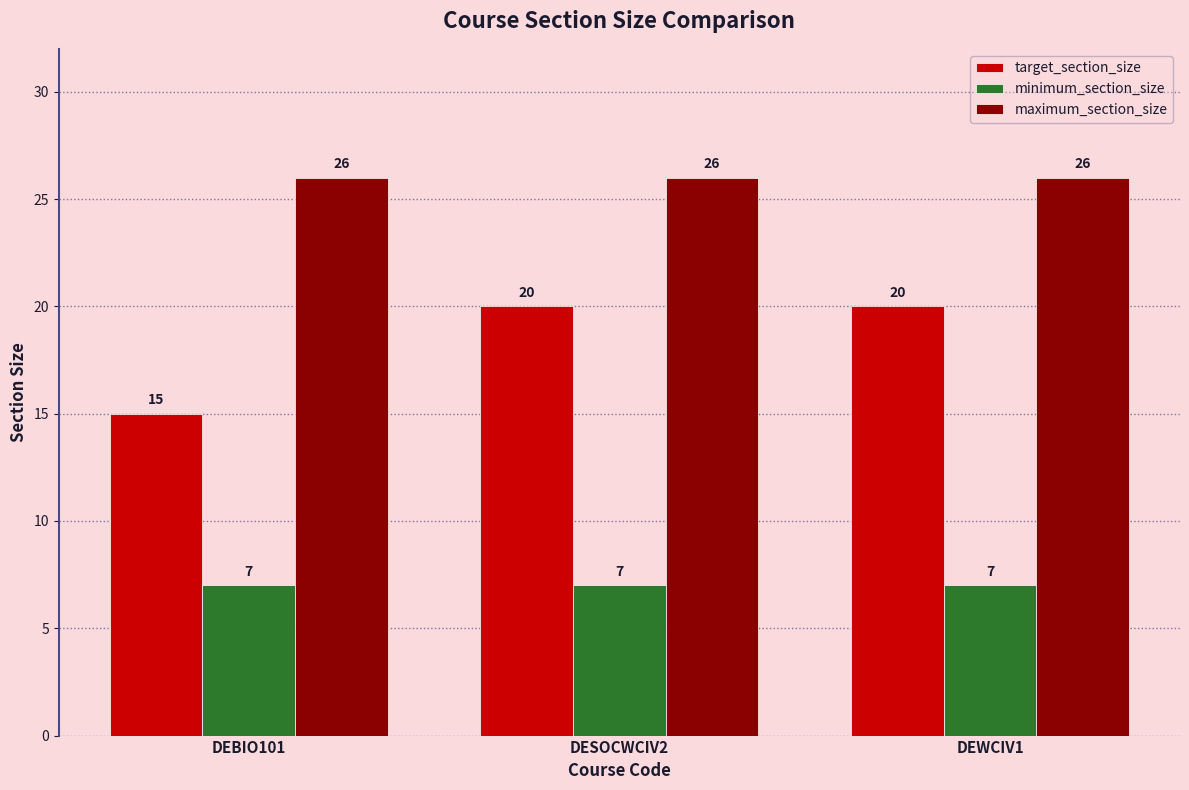

How many bars are there in each group?

3